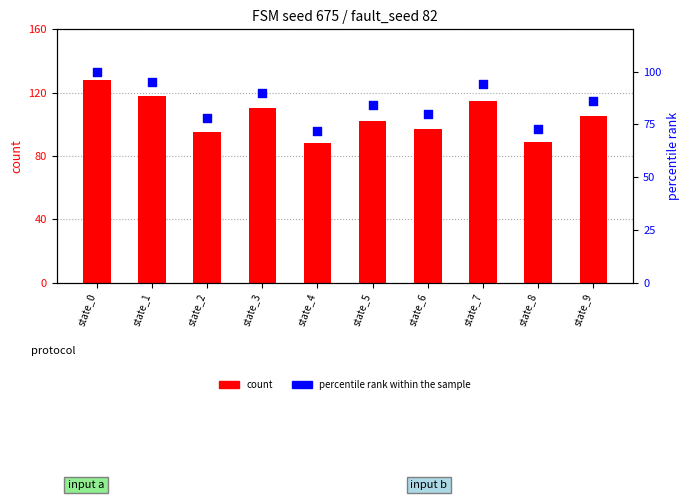

Which series reaches the minimum Y coordinate?

percentile rank within the sample